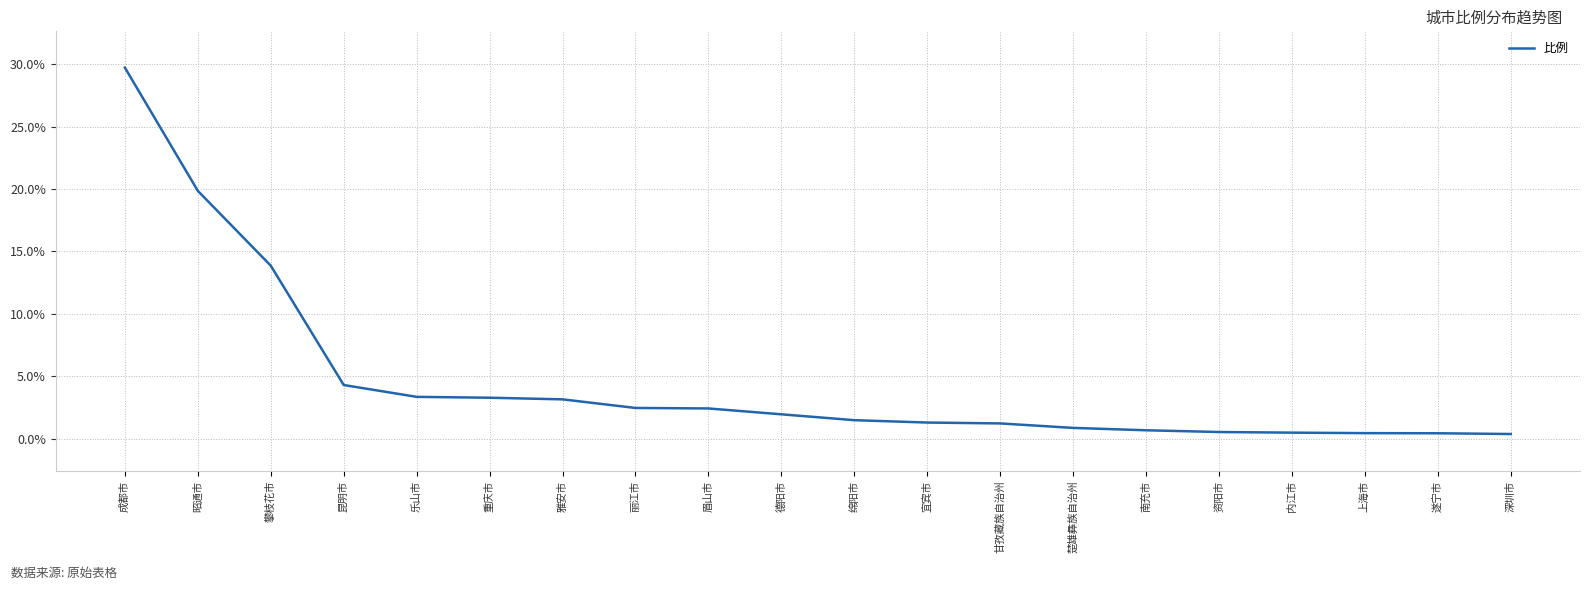

Approximately how many times larger is the value at 重庆市 compared to 丽江市?

1.3